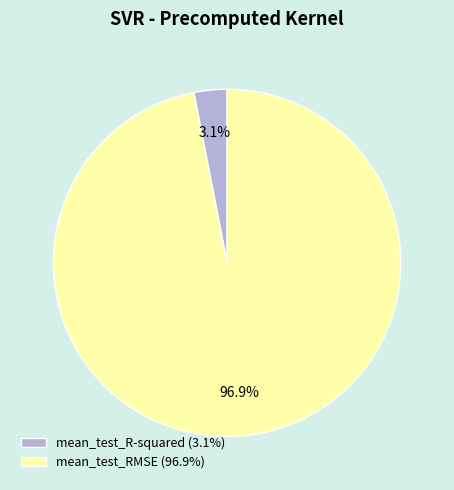

Rank the categories by value from highest to lowest.

mean_test_RMSE, mean_test_R-squared